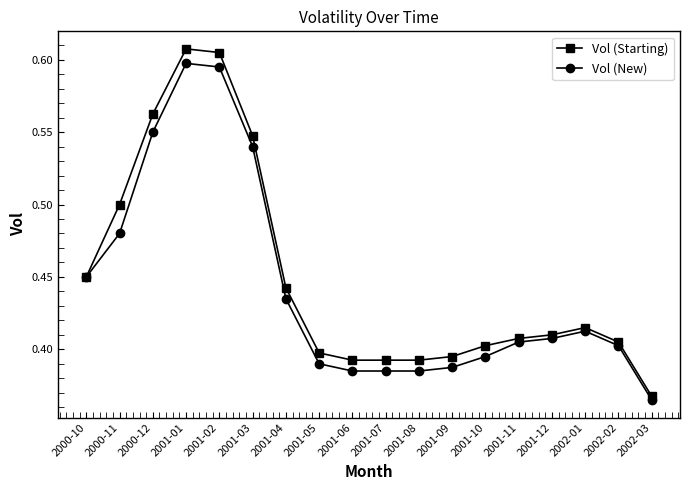

What is the label of the 12th point from the right?

2001-04